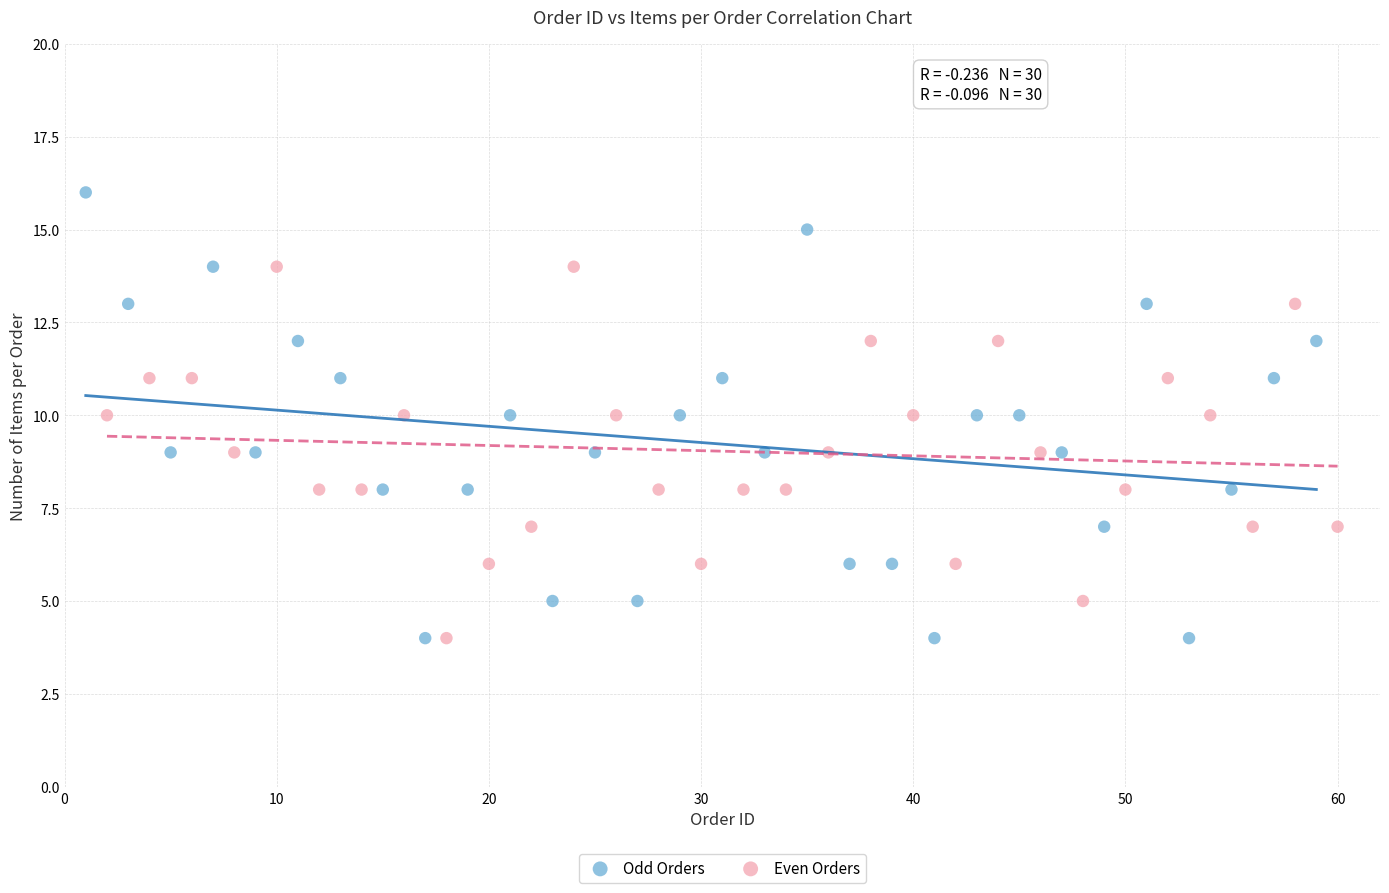

Which series reaches the maximum Y coordinate?

Odd Orders